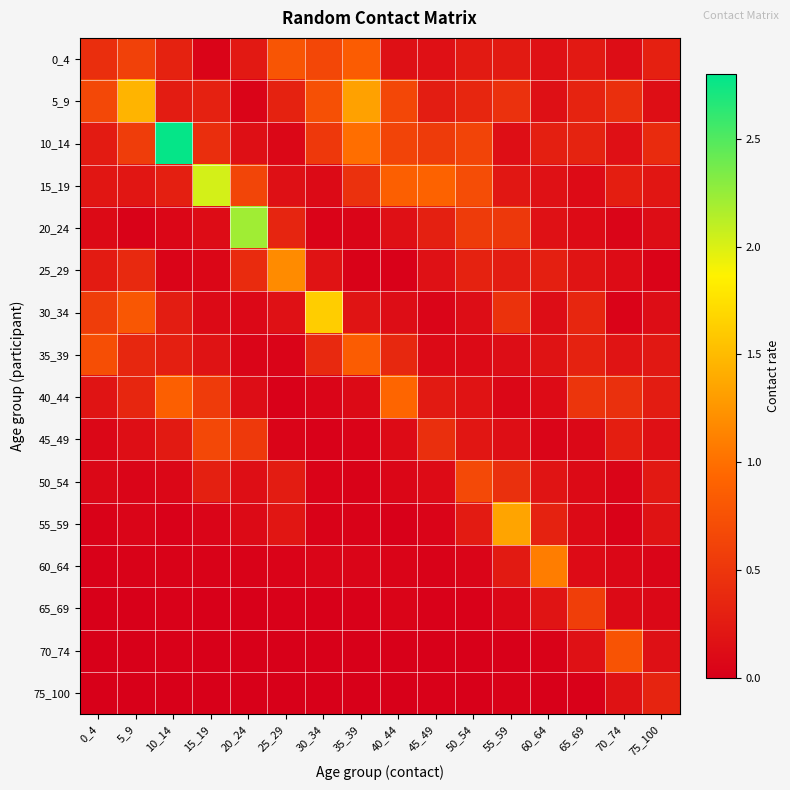

Which series has the largest range (max minus min)?

10_14